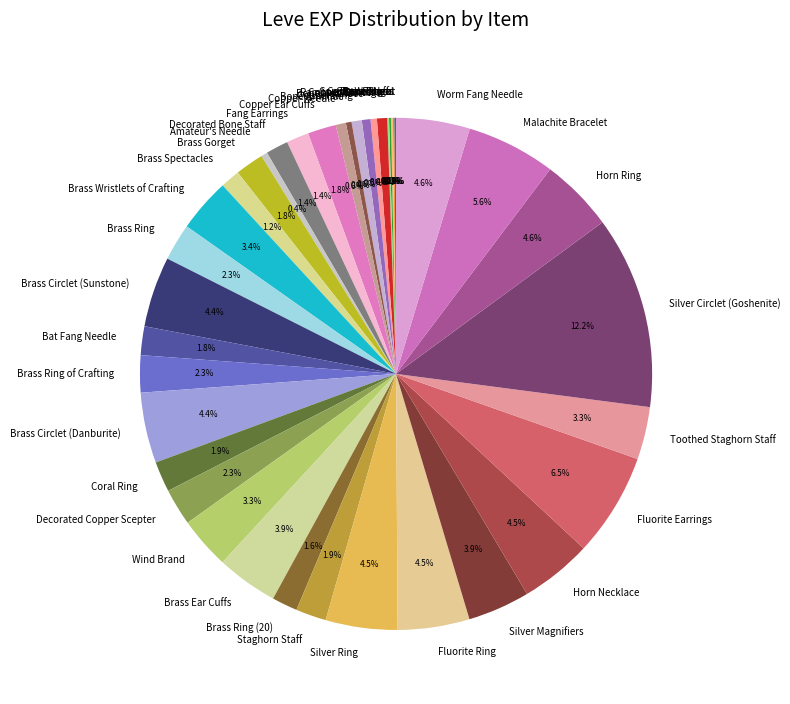

What is the ratio of the value at Brass Circlet (Danburite) to the value at Silver Magnifiers?

1.1